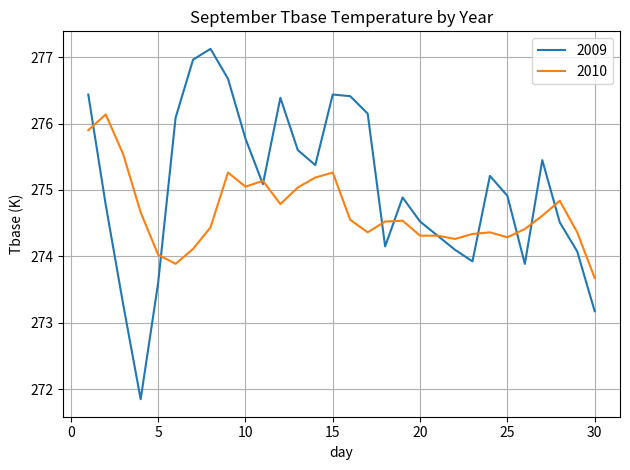

Which series has the largest total across all categories?

2009